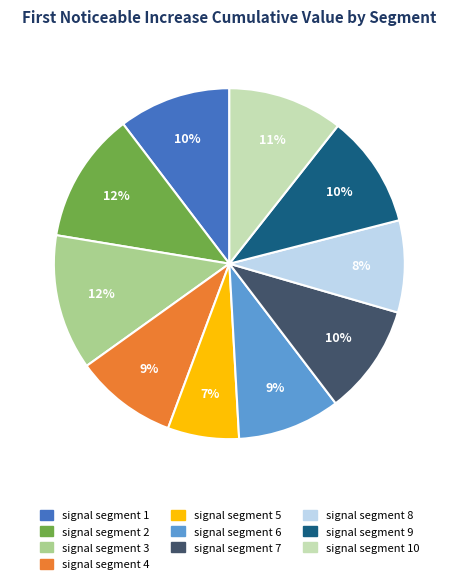

Is there any slice that represents more than half of the pie?

No